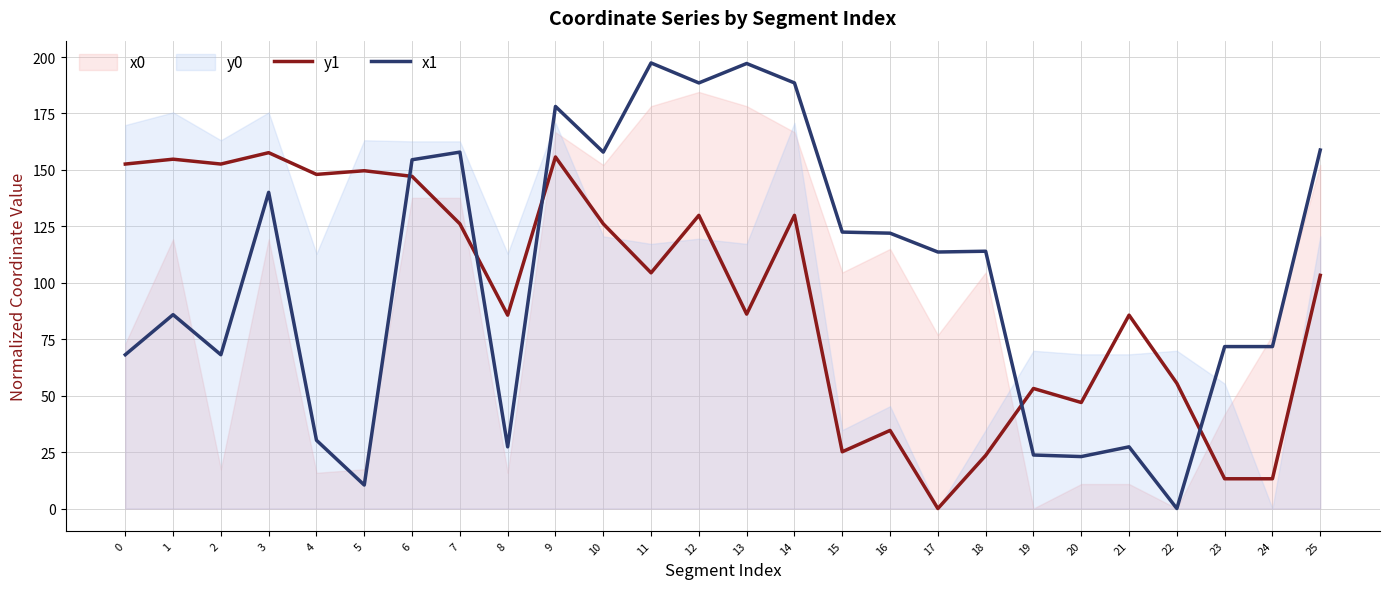

Which has a higher value, 5 or 19?

5